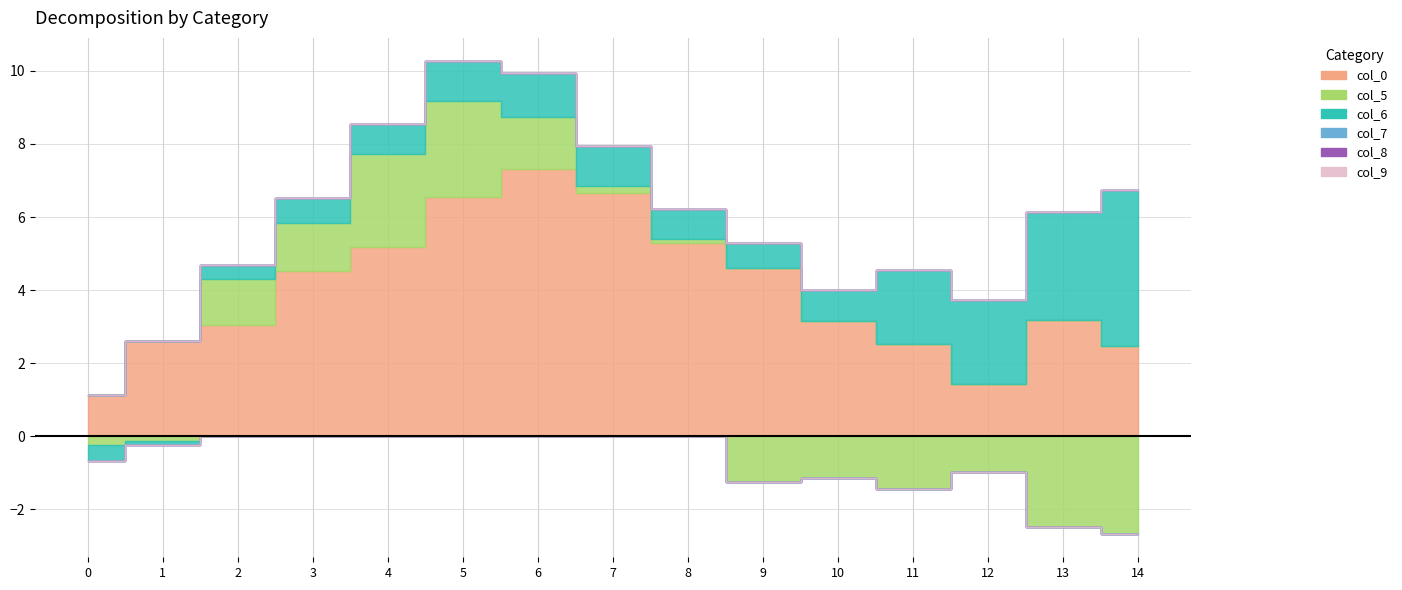

What is the smallest value displayed?

-2.7